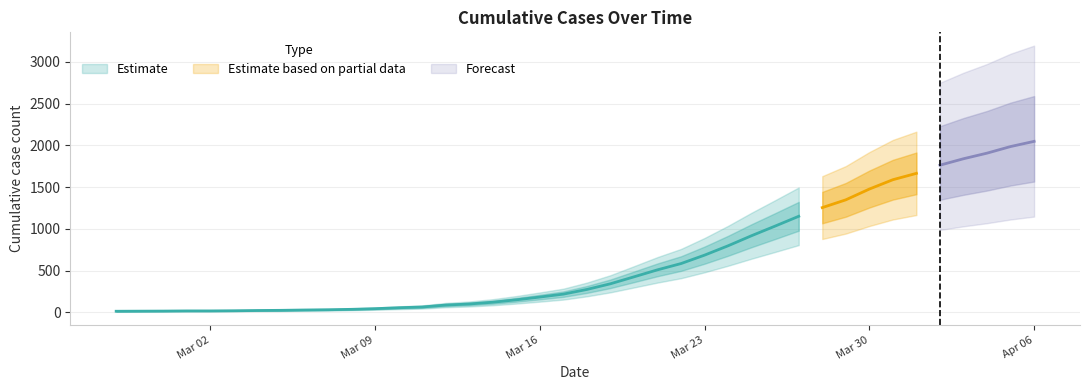

The value at 2020-03-20 is 752. True or false?

False